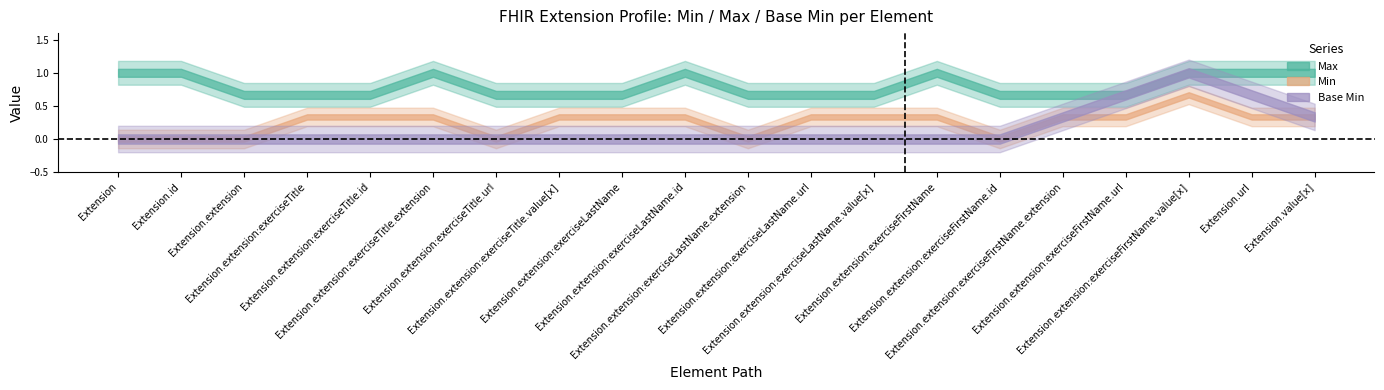

True or false: Base Min and Max intersect in this chart.

False